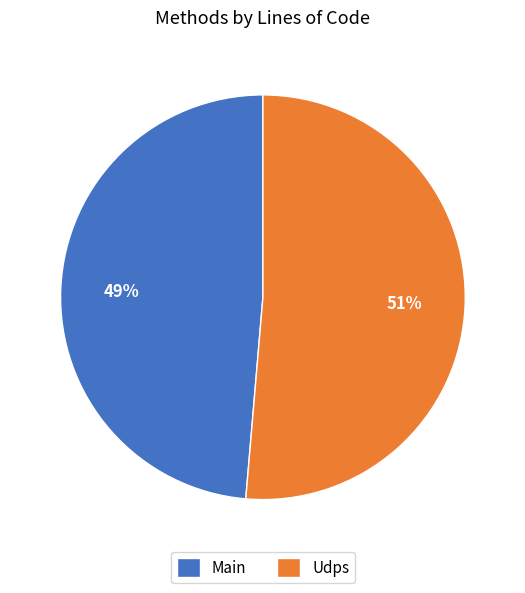

How many slices are in this pie chart?

2